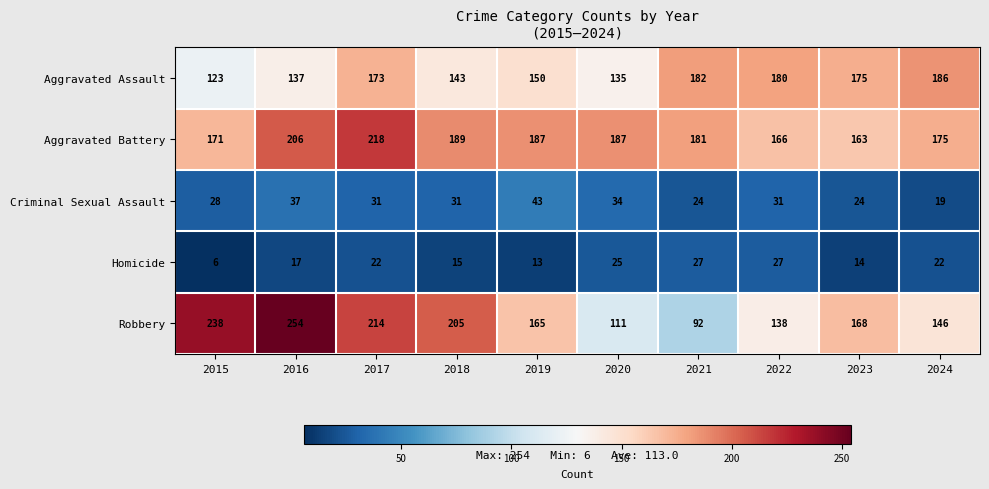

Count the number of data series in this chart.

5